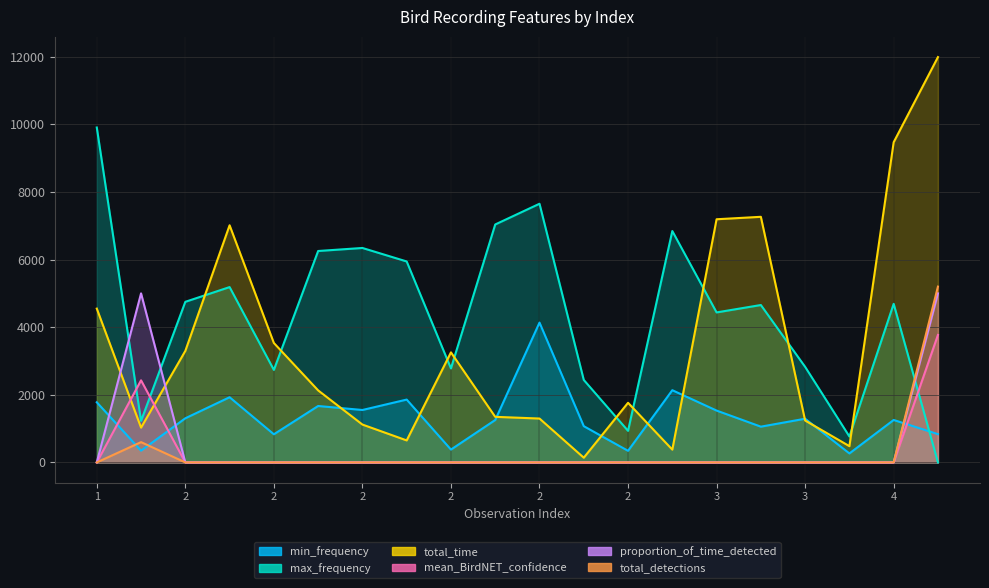

What is the difference between the maximum and minimum values in the proportion_of_time_detected series?

5000.0